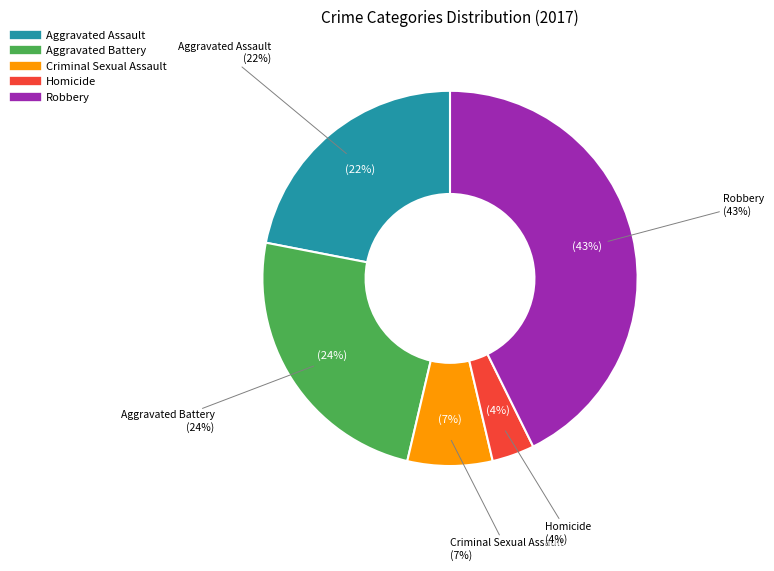

What is the smallest slice in the pie chart?

Homicide